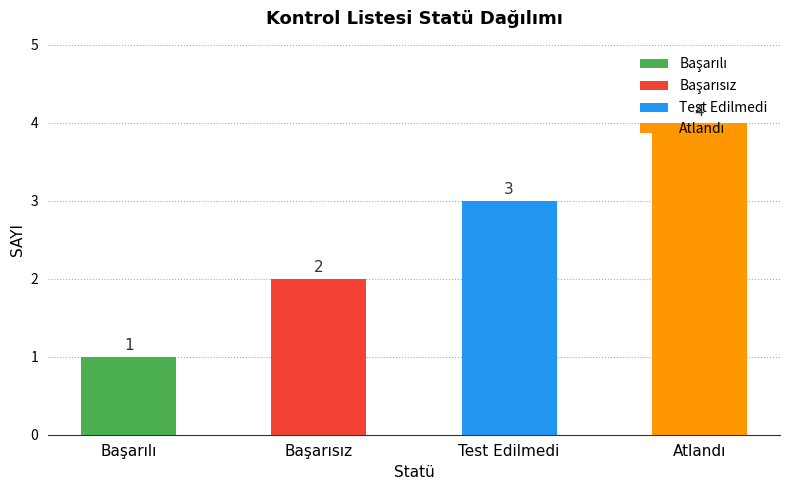

What is the approximate value at Başarısız?

2